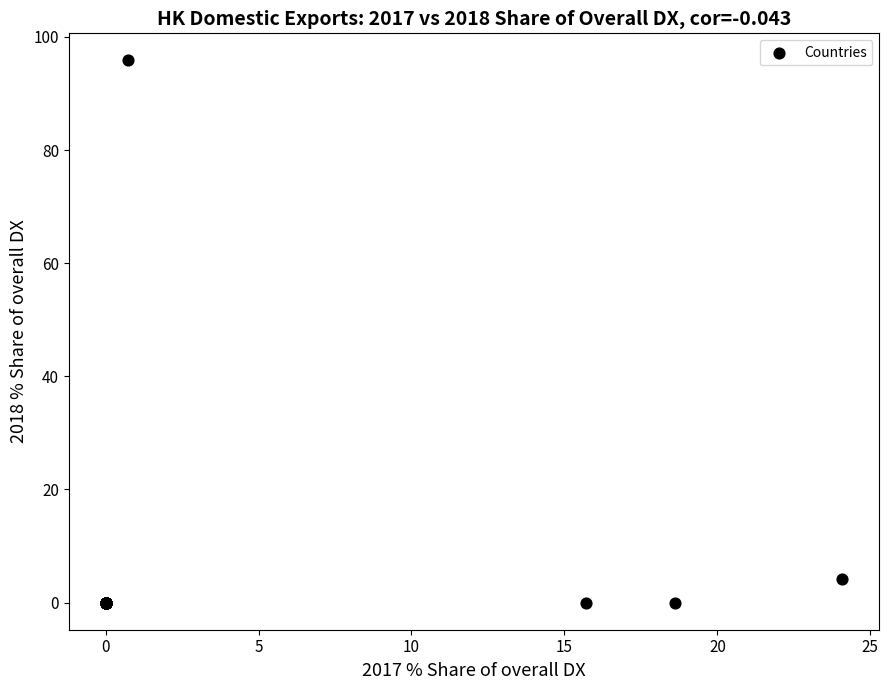

What Y value in the scatter plot is closest to 47?

4.2